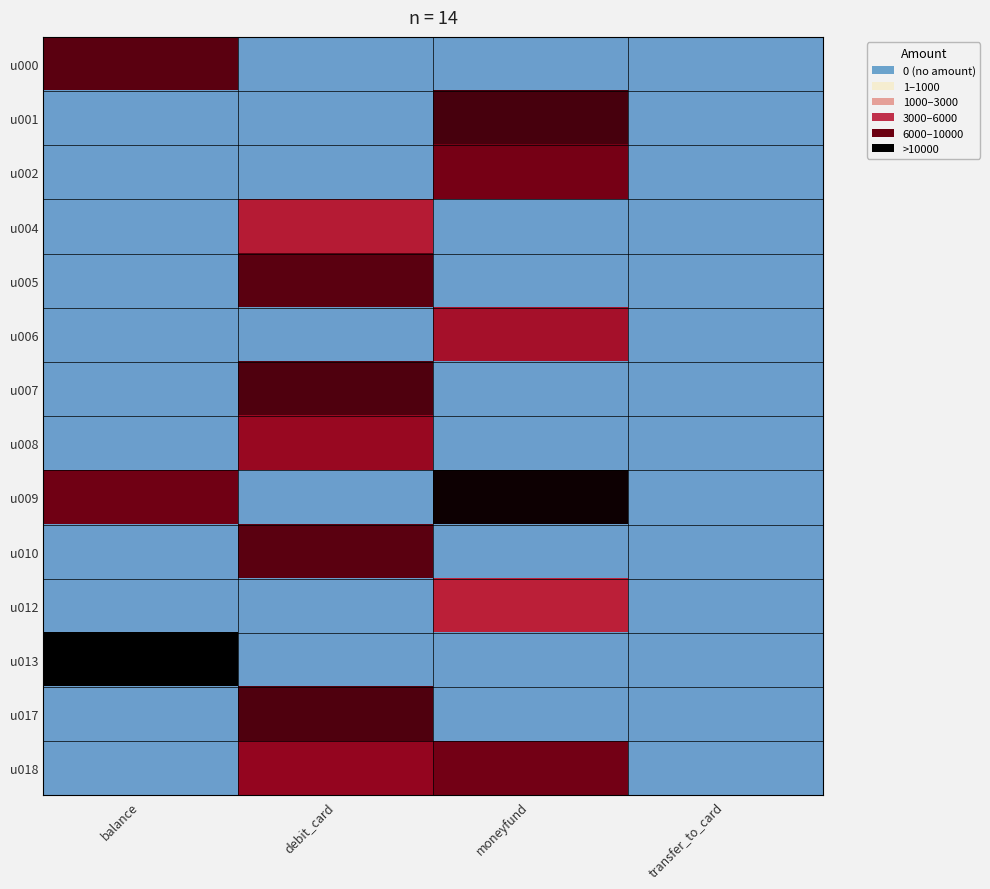

Reading right to left, list all the values displayed in this chart.

u000: transfer_to_card=0.0	moneyfund=0.0	debit_card=0.0	balance=8.4
u001: transfer_to_card=0.0	moneyfund=8.6	debit_card=0.0	balance=0.0
u002: transfer_to_card=0.0	moneyfund=8.0	debit_card=0.0	balance=0.0
u004: transfer_to_card=0.0	moneyfund=0.0	debit_card=6.4	balance=0.0
u005: transfer_to_card=0.0	moneyfund=0.0	debit_card=8.4	balance=0.0
u006: transfer_to_card=0.0	moneyfund=6.9	debit_card=0.0	balance=0.0
u007: transfer_to_card=0.0	moneyfund=0.0	debit_card=8.5	balance=0.0
u008: transfer_to_card=0.0	moneyfund=0.0	debit_card=7.3	balance=0.0
u009: transfer_to_card=0.0	moneyfund=9.4	debit_card=0.0	balance=8.0
u010: transfer_to_card=0.0	moneyfund=0.0	debit_card=8.4	balance=0.0
u012: transfer_to_card=0.0	moneyfund=6.2	debit_card=0.0	balance=0.0
u013: transfer_to_card=0.0	moneyfund=0.0	debit_card=0.0	balance=9.6
u017: transfer_to_card=0.0	moneyfund=0.0	debit_card=8.5	balance=0.0
u018: transfer_to_card=0.0	moneyfund=8.0	debit_card=7.4	balance=0.0